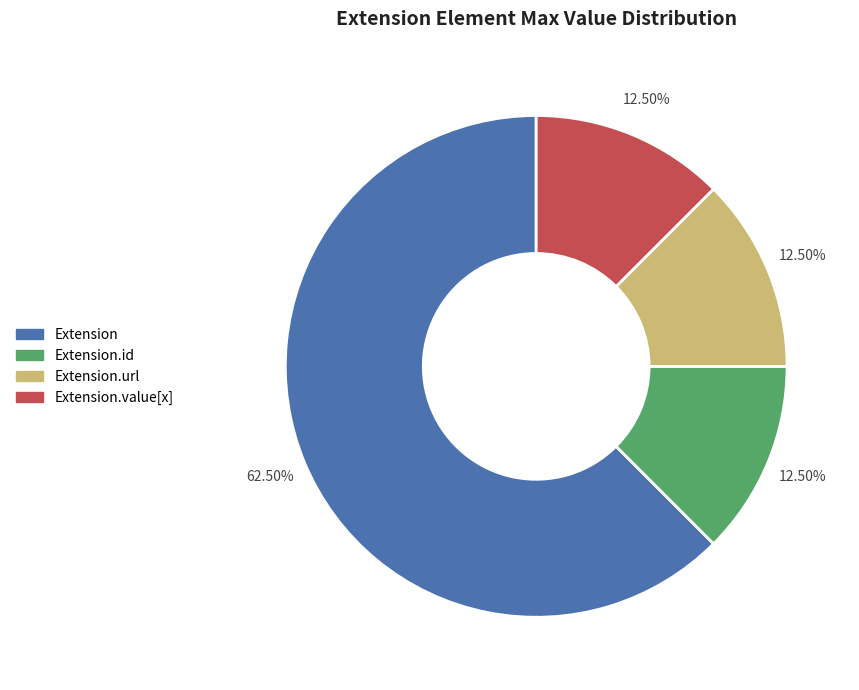

Does any single category account for the majority?

Yes